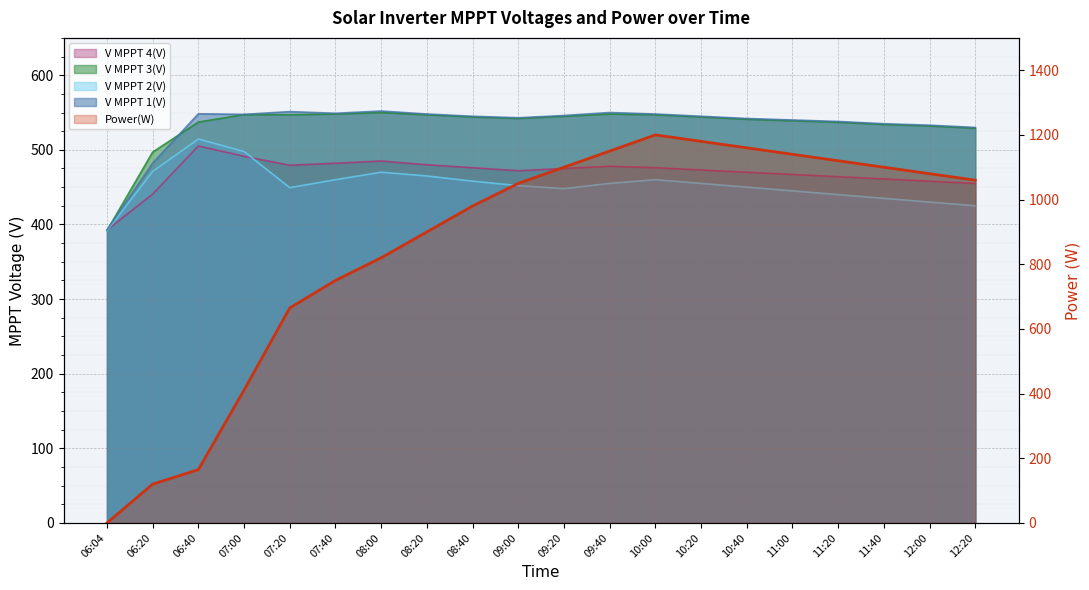

What is the sum of the V MPPT 1(V) values at 10:20 and 08:40?

1090.0